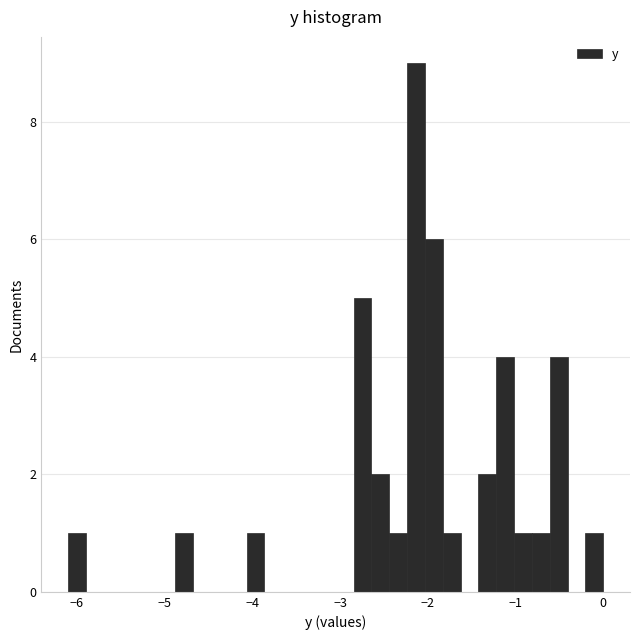

Around what value on the x-axis is the tallest bar? Give the approximate position of its centre, as read against the axis.

-2.1